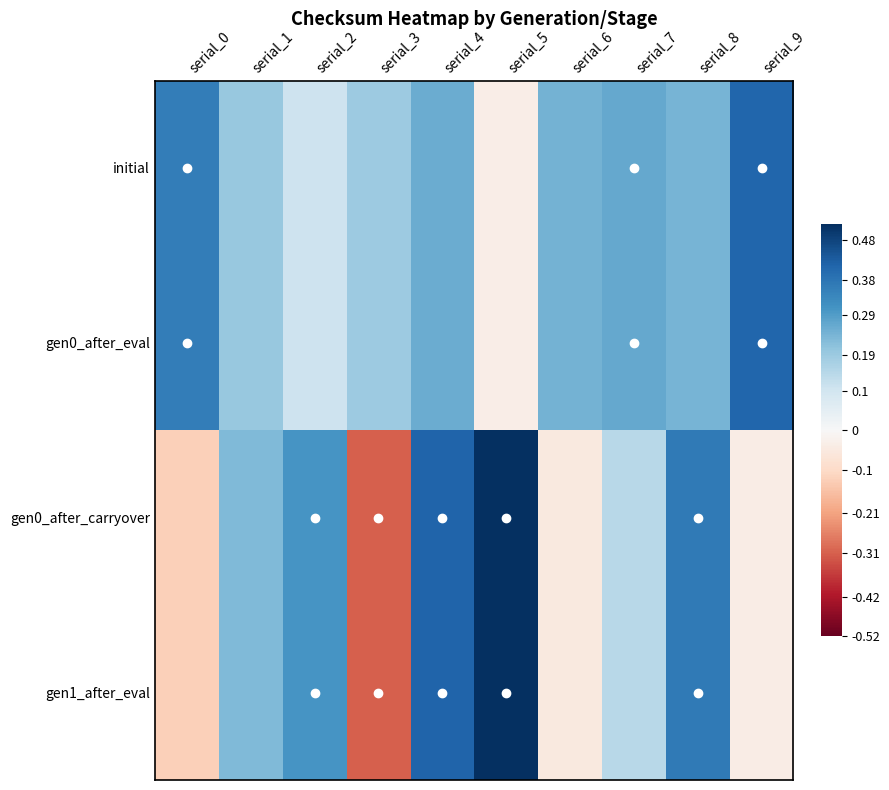

What is the difference between the highest and lowest values at serial_9?

5.2